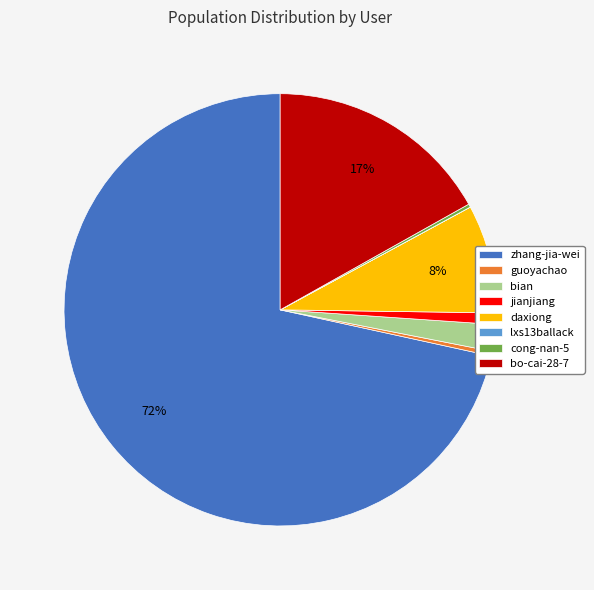

Combined, do jianjiang and bian account for over 50%?

No